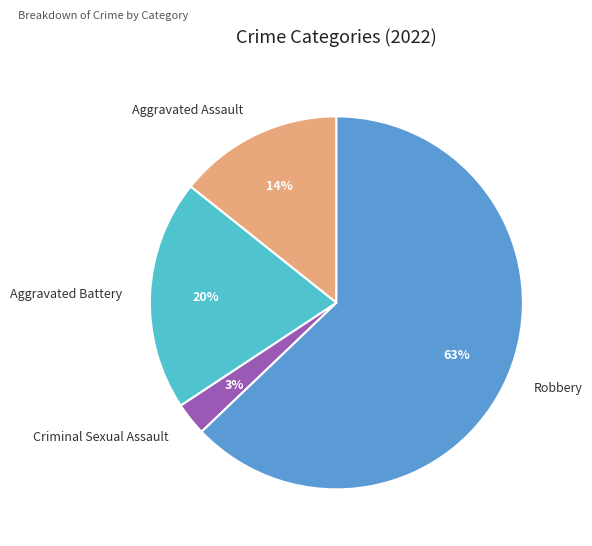

To the nearest percent, what is the average slice percentage?

25%